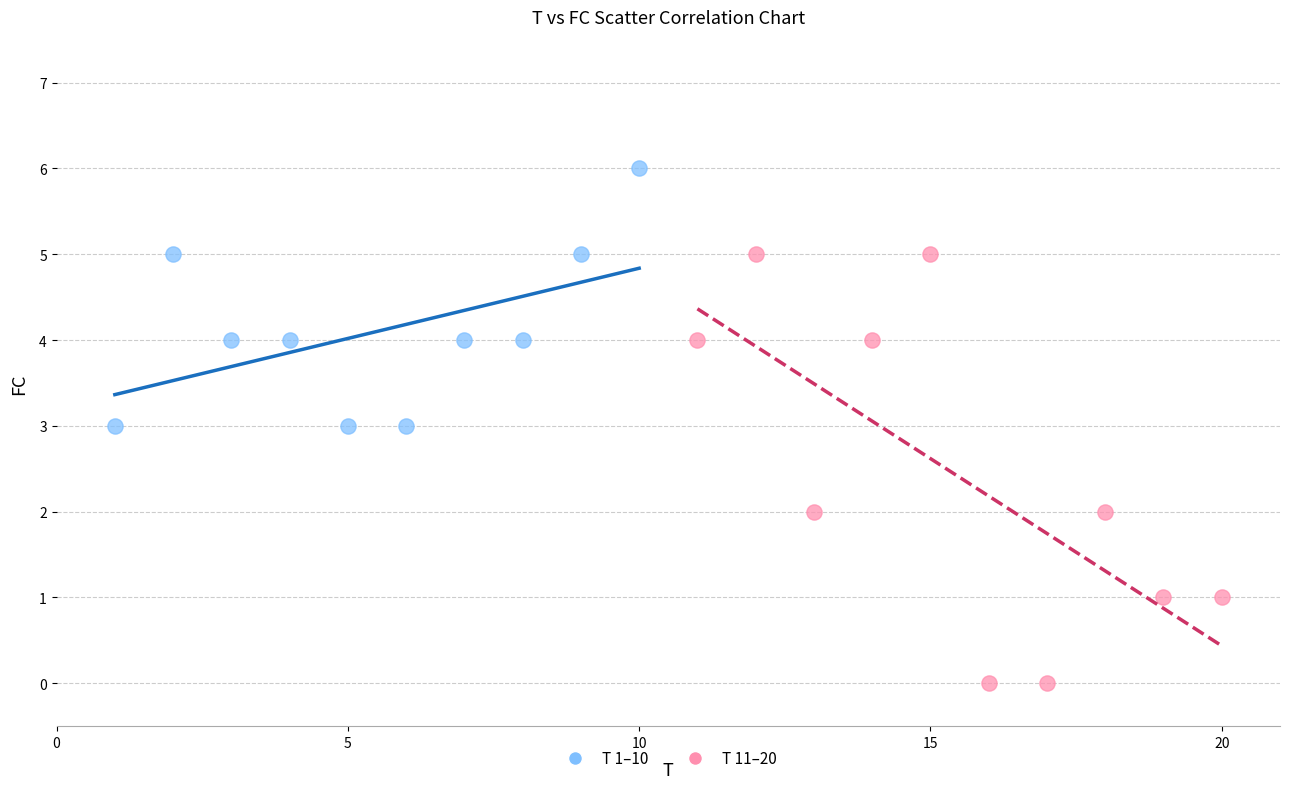

What are all the series names shown in the legend?

T 1–10, T 11–20